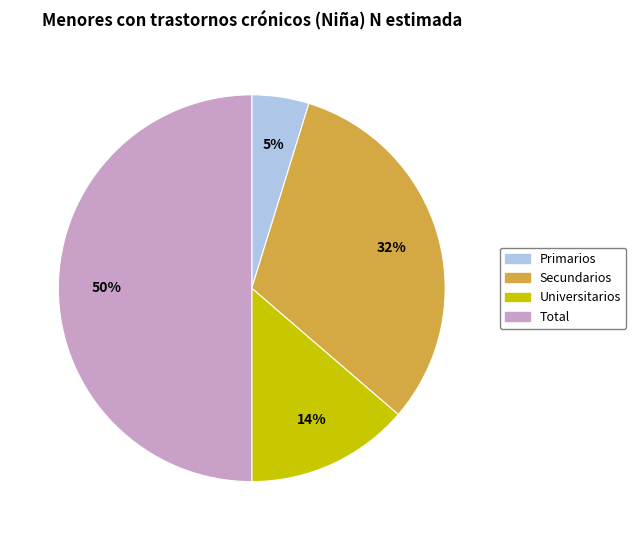

Which slice is the largest?

Total